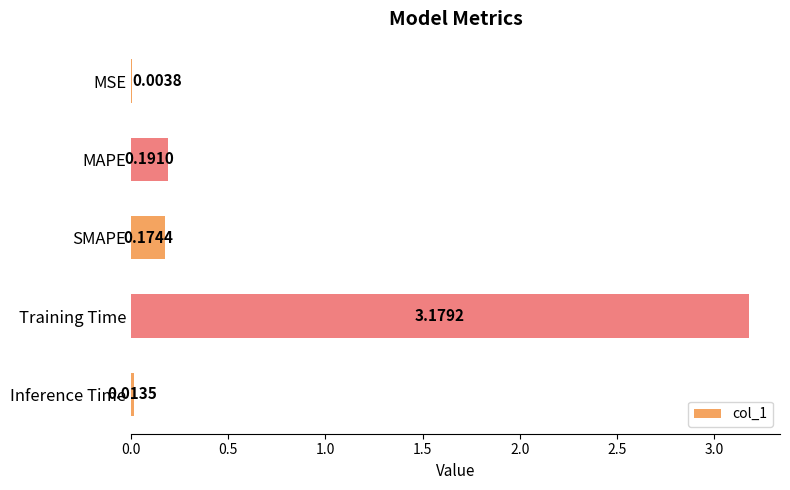

Where is the data nearest to the value 1?

MAPE